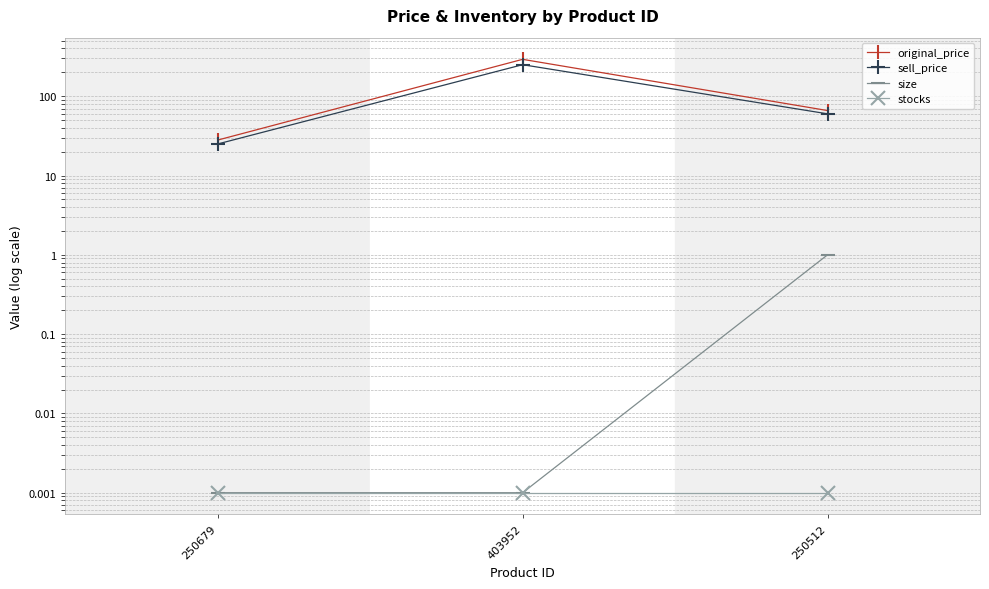

List the labels in order of original_price value, smallest first.

250679, 250512, 403952